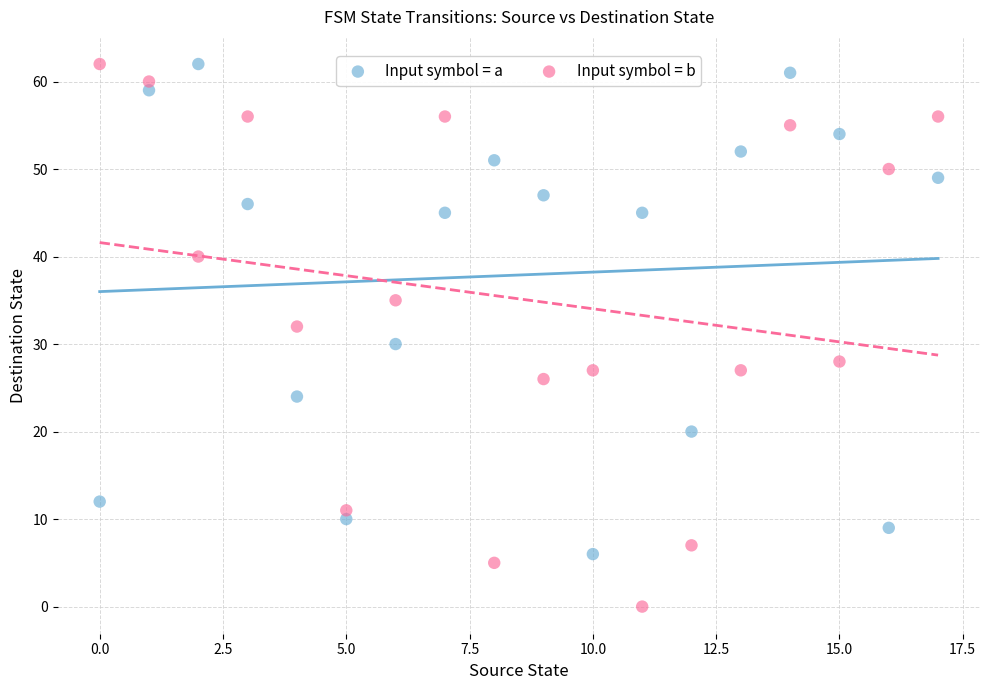

Across all data points, what is the range of Y values (max minus min)?

62